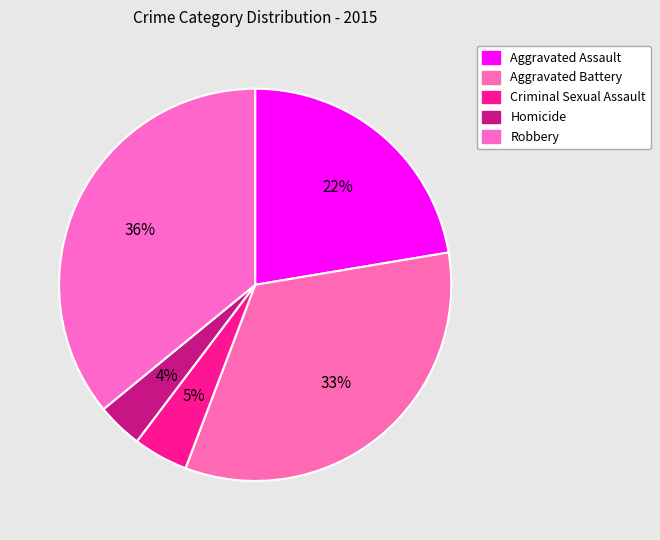

What is the smallest slice in the pie chart?

Homicide